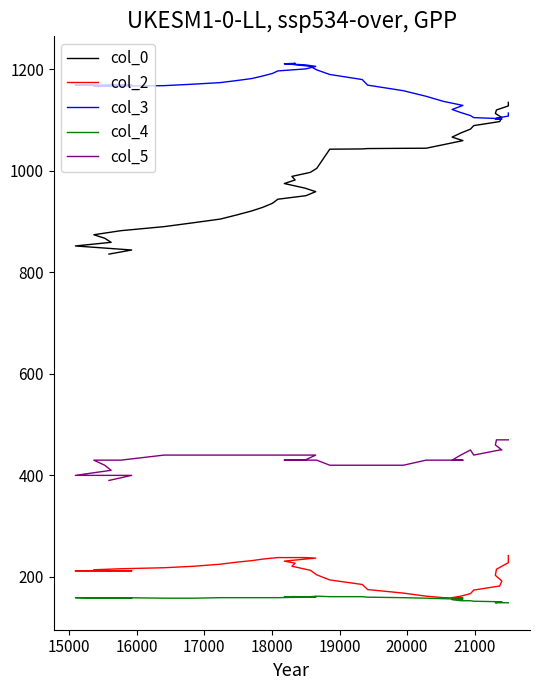

Reading left to right, extract all data points from this chart.

col_0: 836.0	844.1	852.1	859.2	867.3	874.2	882.2	890.2	898.1	905.1	913.2	921.2	928.1	936.1	944.2	951.1	959.1	966.1	975.1	982.1	989.1	997.1	1005.0	1042.8	1043.3	1044.0	1044.5	1044.7	1051.7	1059.7	1066.5	1074.6	1082.4	1089.2	1097.2	1105.2	1113.2	1120.1	1128.0	1135.0
col_2: 212.0	212.0	212.0	212.0	213.0	214.0	216.0	218.0	221.0	225.0	229.0	232.0	235.0	237.0	238.0	238.0	237.0	235.0	231.0	227.0	221.0	213.0	204.0	194.0	185.0	175.0	168.0	162.0	159.0	158.0	159.0	162.0	167.0	174.0	182.0	192.0	203.0	215.0	228.0	242.0
col_3: 1169.0	1169.0	1169.0	1168.0	1168.0	1167.0	1167.0	1168.0	1171.0	1174.0	1178.0	1182.0	1187.0	1192.0	1197.0	1201.0	1206.0	1209.0	1211.0	1212.0	1210.0	1206.0	1199.0	1190.0	1180.0	1169.0	1158.0	1147.0	1137.0	1129.0	1121.0	1115.0	1109.0	1105.0	1103.0	1102.0	1102.0	1104.0	1108.0	1114.0
col_4: 158.0	158.0	159.0	158.0	159.0	158.0	159.0	158.0	158.0	159.0	159.0	159.0	159.0	159.0	159.0	160.0	160.0	160.0	161.0	161.0	161.0	161.0	162.0	161.0	161.0	160.0	159.0	158.0	157.0	156.0	155.0	153.0	153.0	152.0	151.0	151.0	149.0	149.0	149.0	149.0
col_5: 390.0	400.0	400.0	410.0	420.0	430.0	430.0	440.0	440.0	440.0	440.0	440.0	440.0	440.0	440.0	440.0	440.0	430.0	430.0	430.0	430.0	430.0	430.0	420.0	420.0	420.0	420.0	430.0	430.0	430.0	430.0	440.0	450.0	440.0	450.0	450.0	460.0	470.0	470.0	470.0